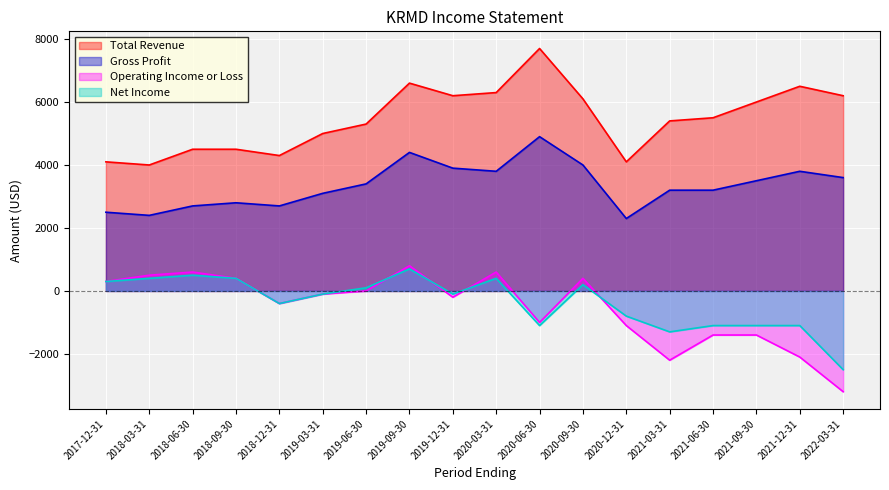

How many series are shown in this chart?

4